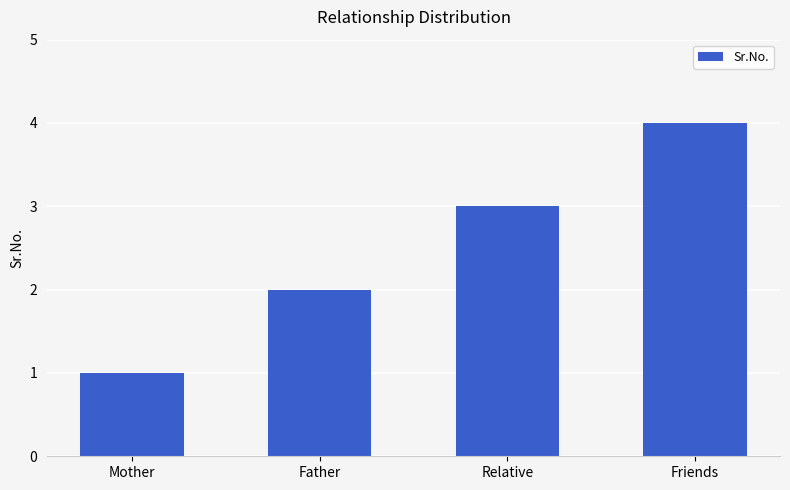

Reading right to left, list all the values displayed in this chart.

4	3	2	1